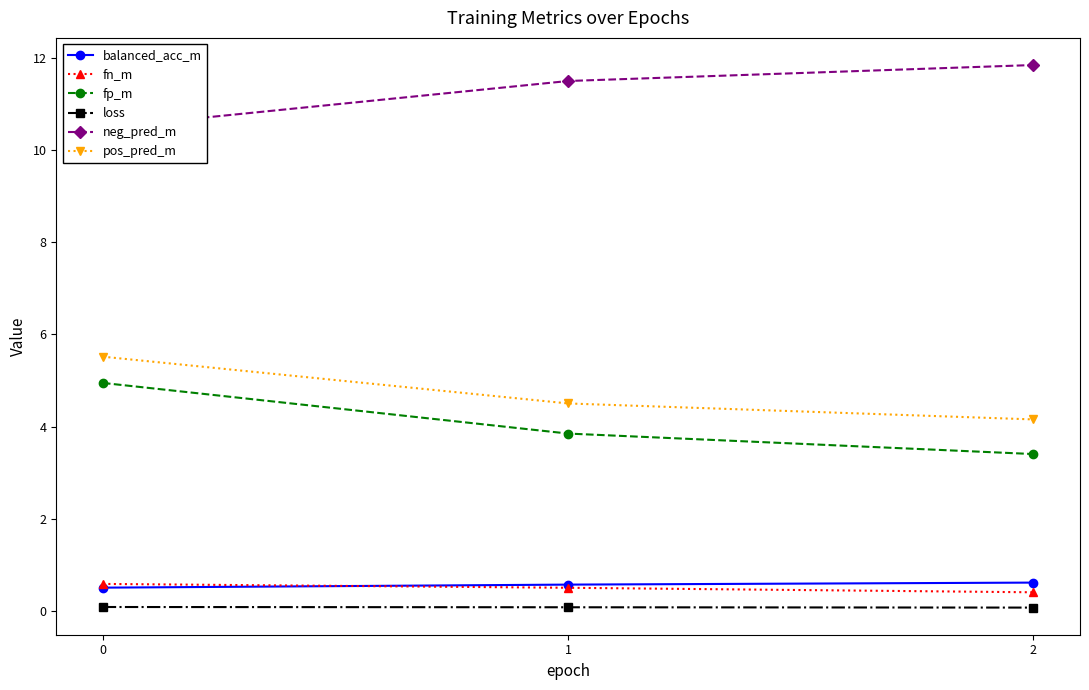

How many data points does each series have?

3